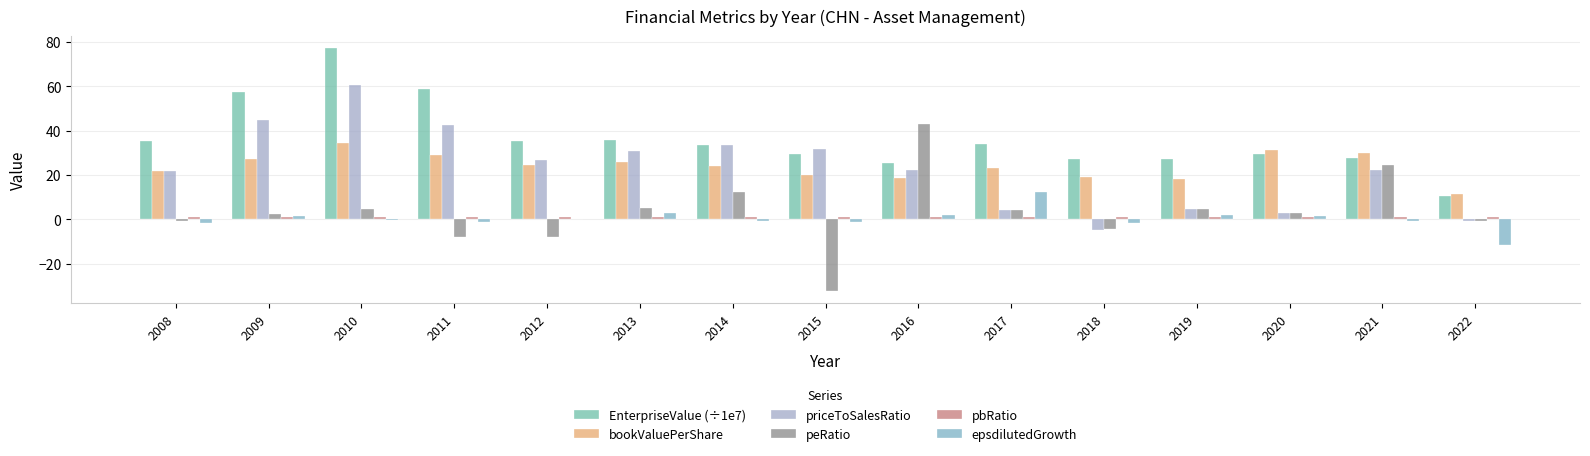

Are the bars horizontal?

No